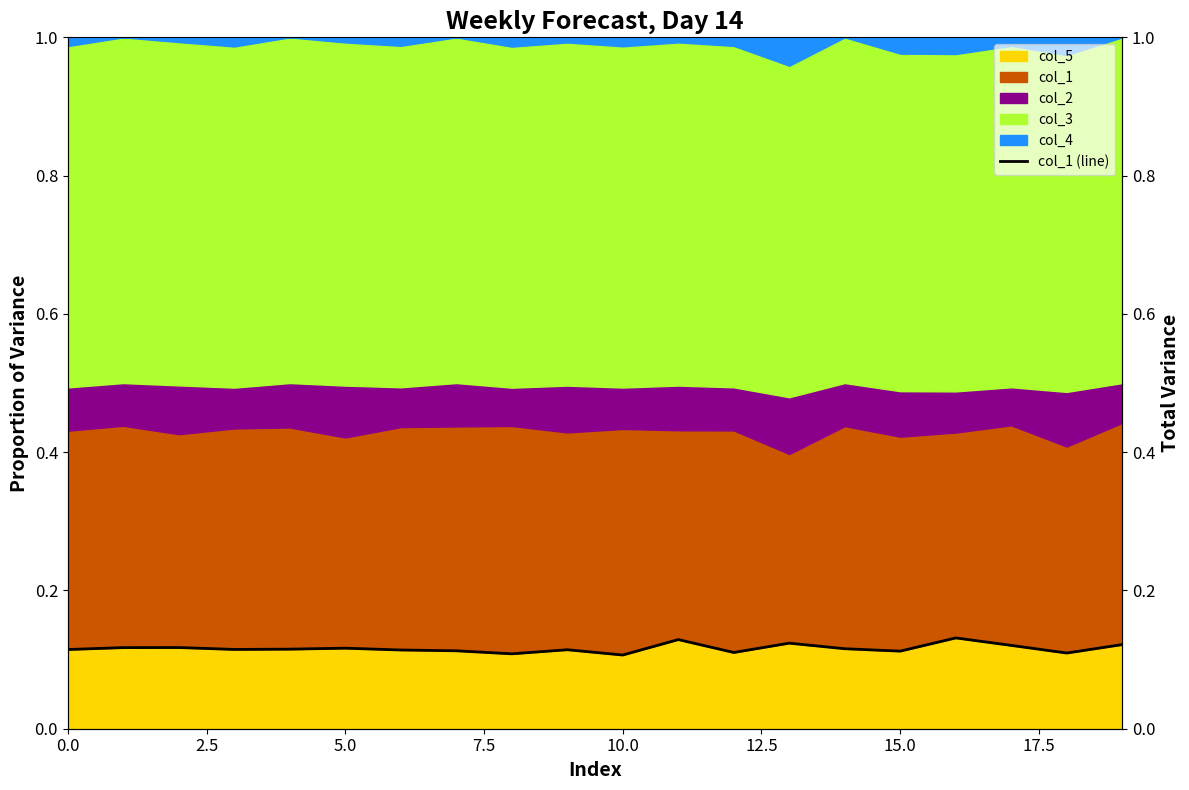

What is the greatest value displayed?

0.1